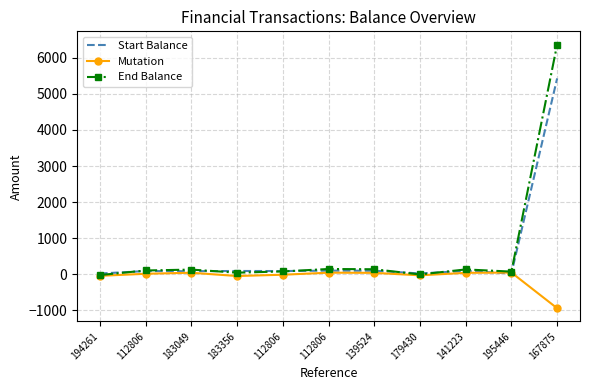

What is the label of the 2nd point from the right?

195446